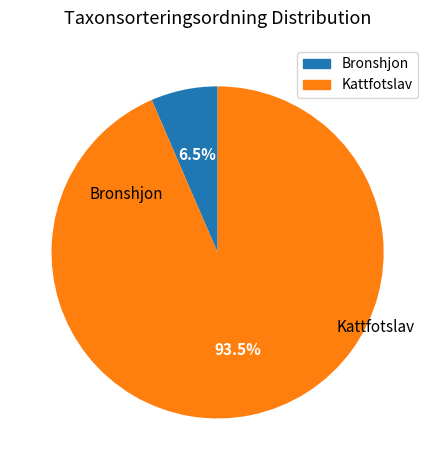

What is the smallest slice in the pie chart?

Bronshjon